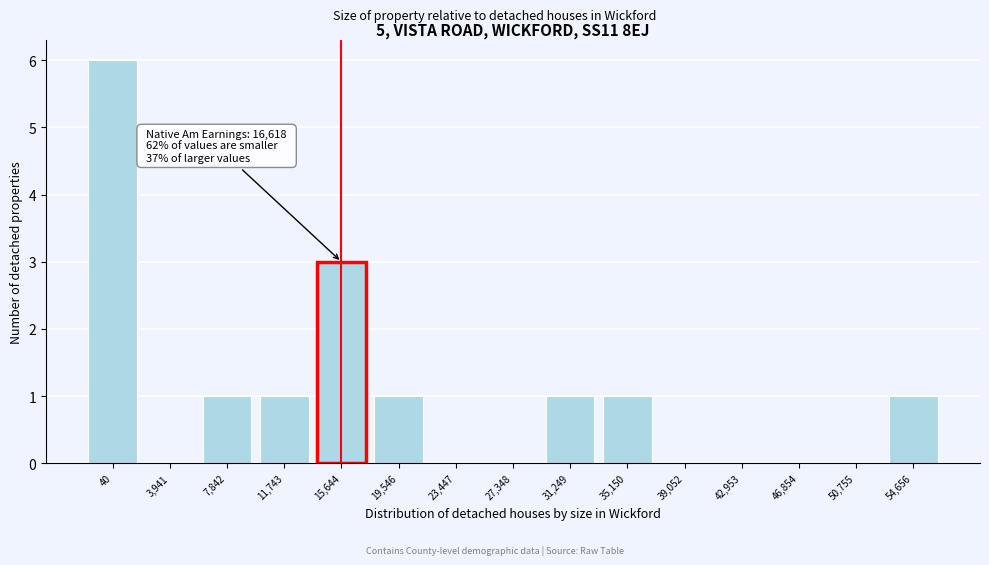

Reading right to left, list all the values displayed in this chart.

54,656=1	50,755=0	46,854=0	42,953=0	39,052=0	35,150=1	31,249=1	27,348=0	23,447=0	19,546=1	15,644=3	11,743=1	7,842=1	3,941=0	40=6